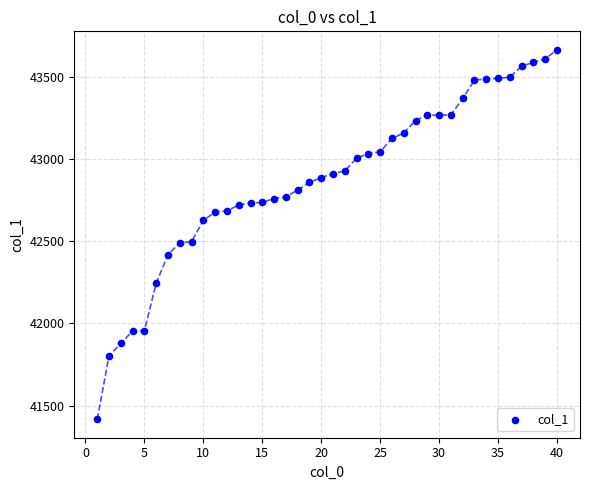

What is the range of Y values (max minus min)?

2246